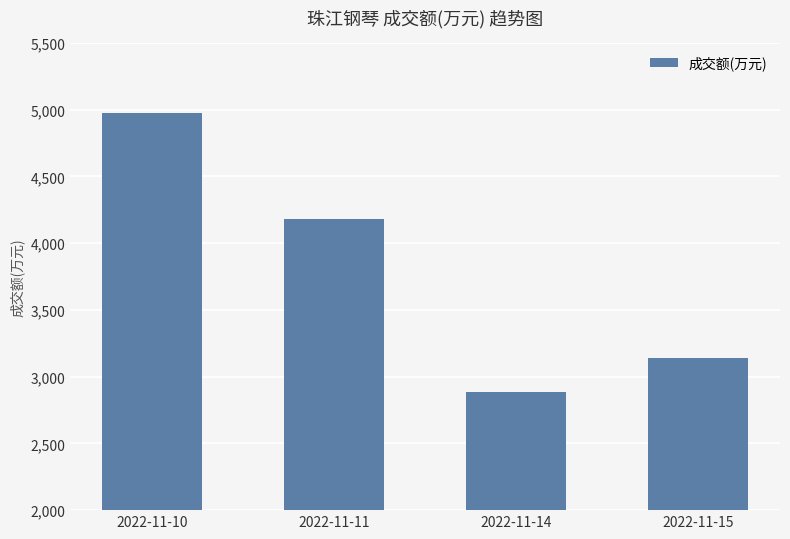

What is the value of the 2nd bar from the left?

4185